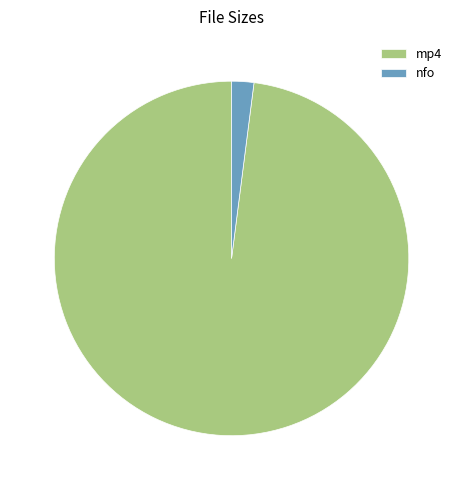

Do nfo and mp4 together represent more than half of the pie?

Yes